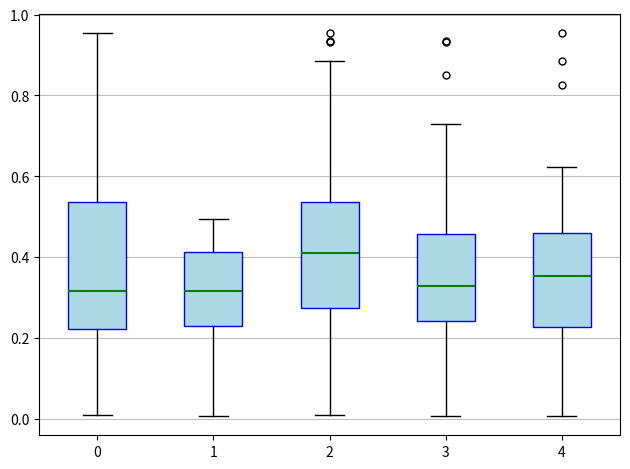

Reading left to right, read every box against the y-axis: the position of its median line, the range the box covers, and the ends of its whiskers. The values are not printed on the chart, so give them approximately, as read against the axis.

0: median 0.32, box 0.22 to 0.54, whiskers 0.02 to 0.96
1: median 0.32, box 0.24 to 0.42, whiskers 0.00 to 0.50
2: median 0.42, box 0.28 to 0.54, whiskers 0.02 to 0.88
3: median 0.32, box 0.24 to 0.46, whiskers 0.00 to 0.72
4: median 0.36, box 0.22 to 0.46, whiskers 0.00 to 0.62